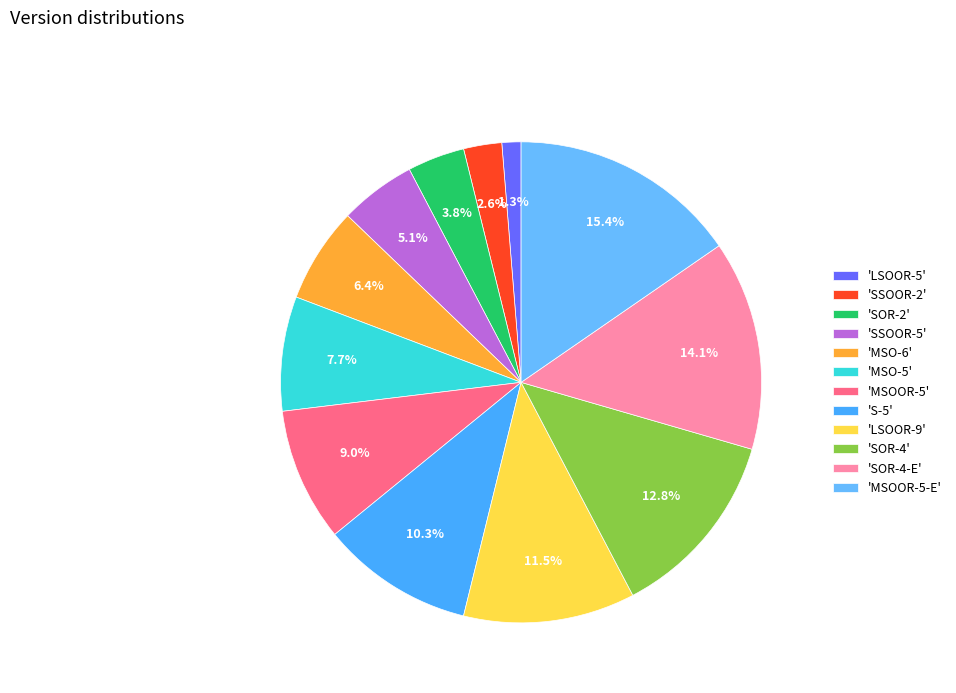

Count the number of slices in the pie.

12